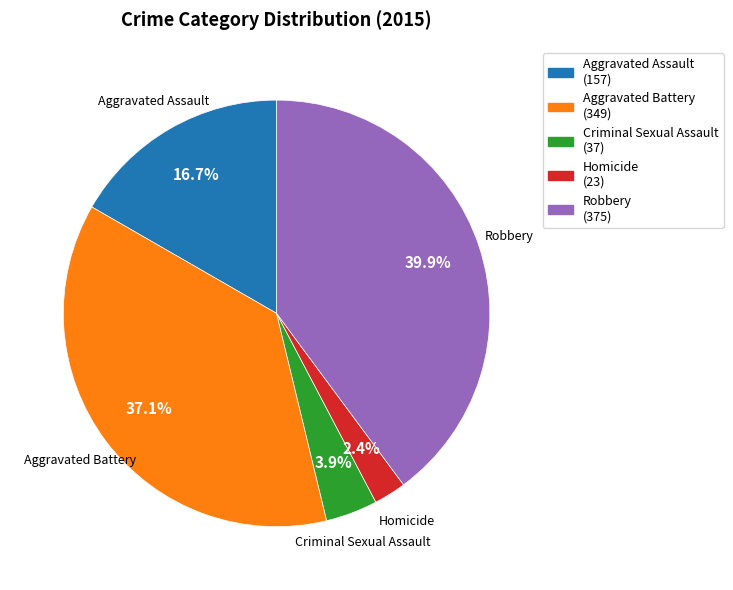

What percentage is the Aggravated Assault slice, to the nearest percent?

17%